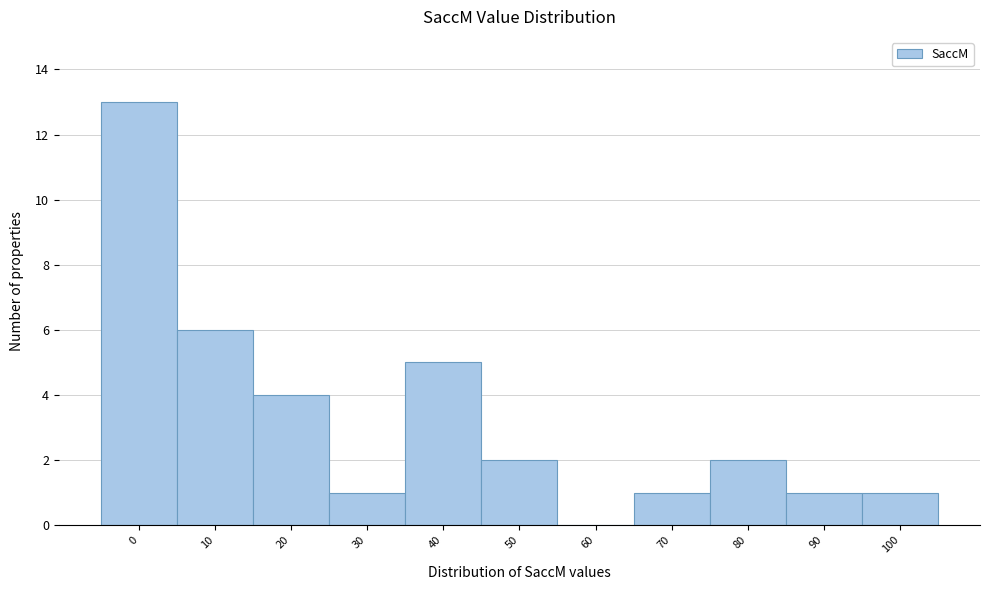

Reading left to right, what are all the values shown in this chart?

0=13	10=6	20=4	30=1	40=5	50=2	60=0	70=1	80=2	90=1	100=1